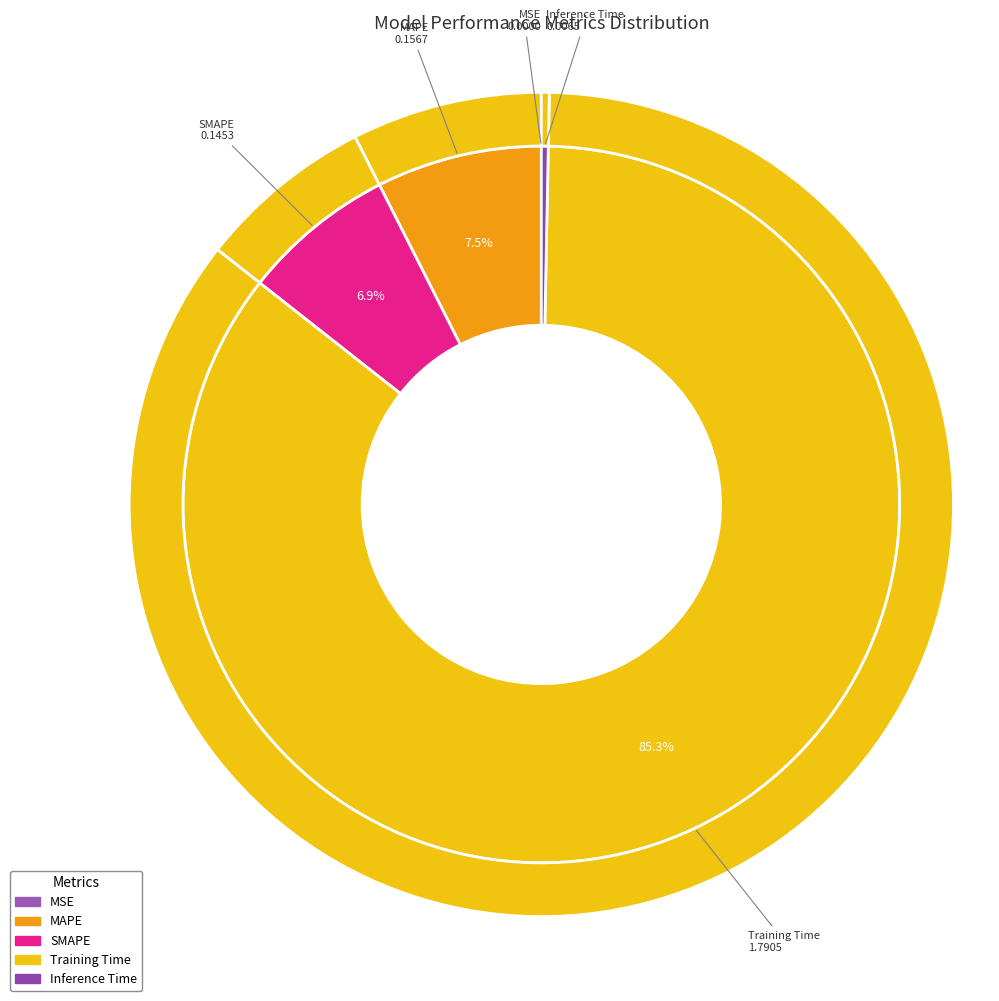

The MSE slice represents 1% of the pie. True or false?

False